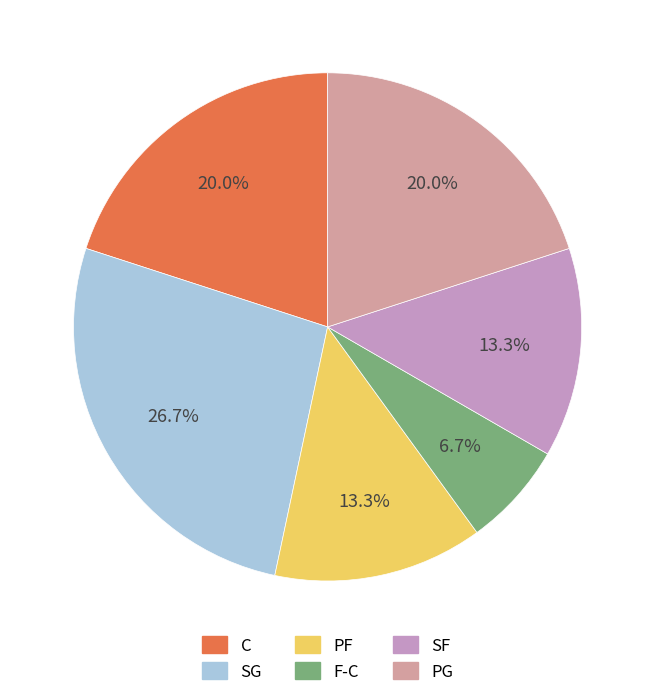

Approximately how many times larger is the value at PF compared to C?

0.7